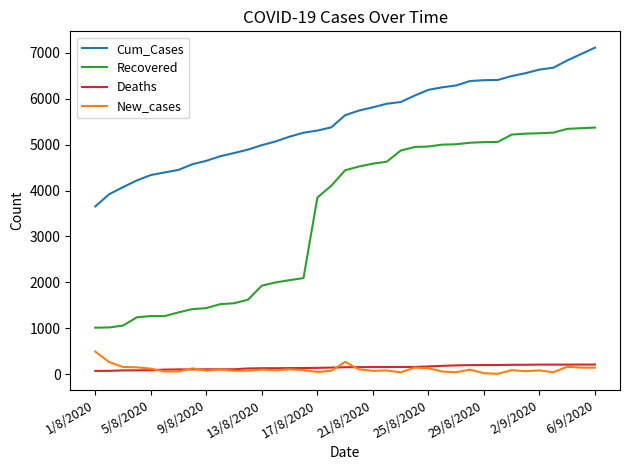

What is the maximum value shown in the chart?

7116